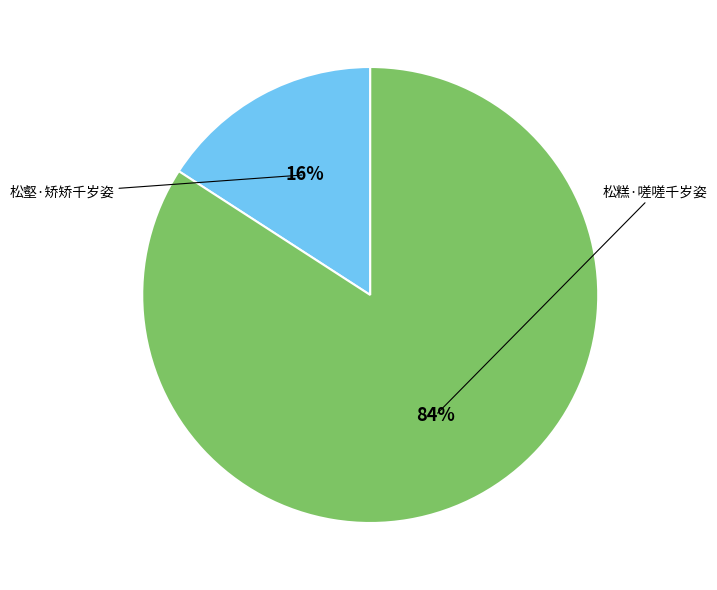

To the nearest percent, what is the difference between the largest and smallest slice percentages?

68%